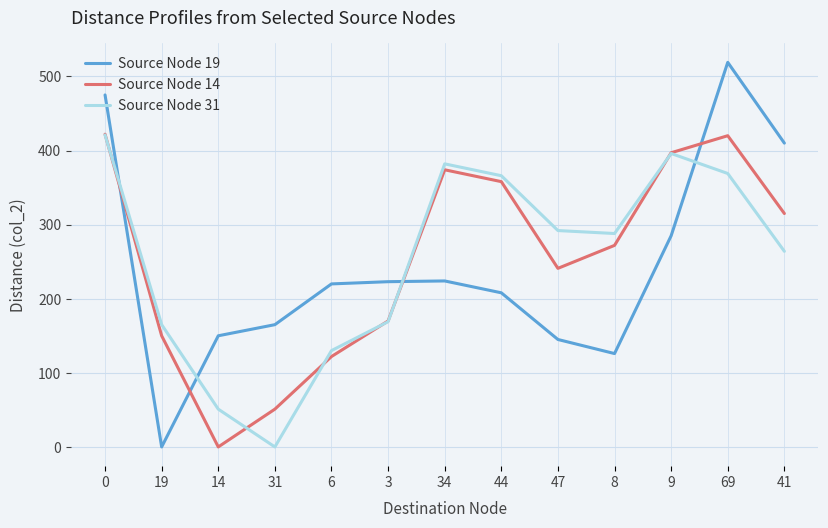

Which series has the widest spread of values?

Source Node 19